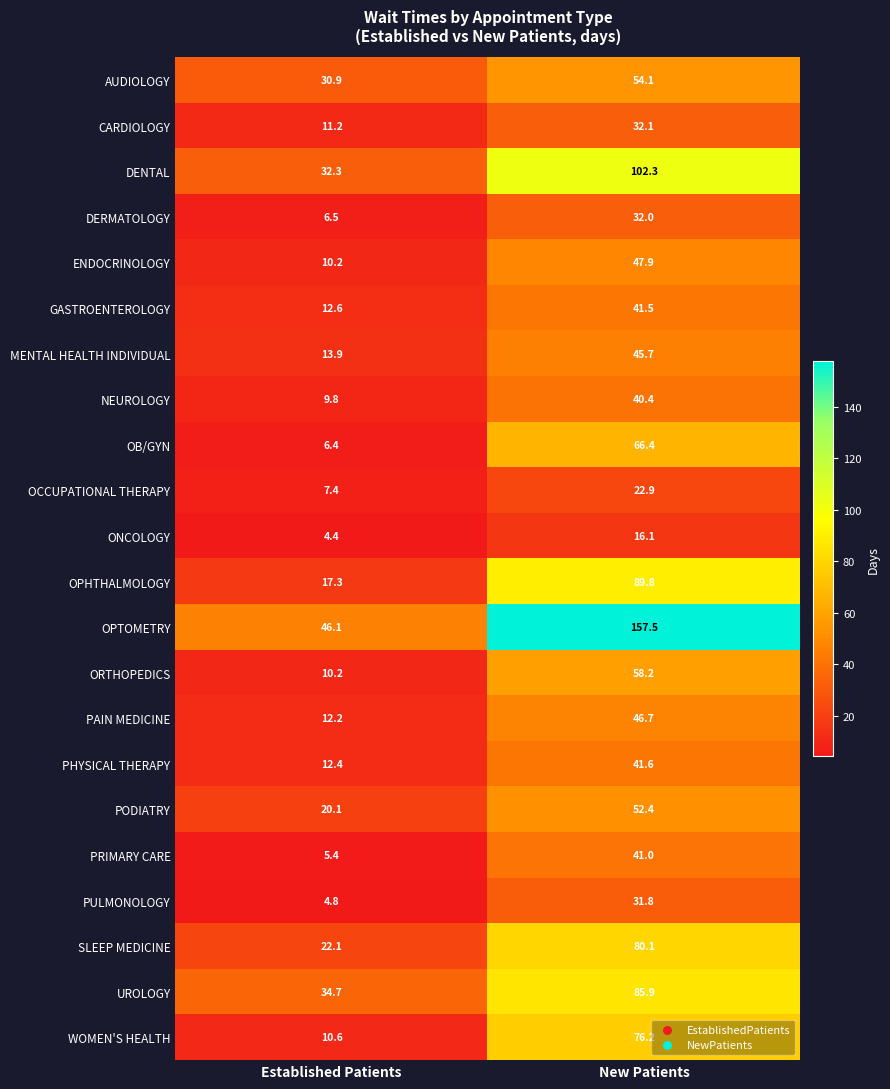

What is the sum of all WOMEN'S HEALTH values?

86.8